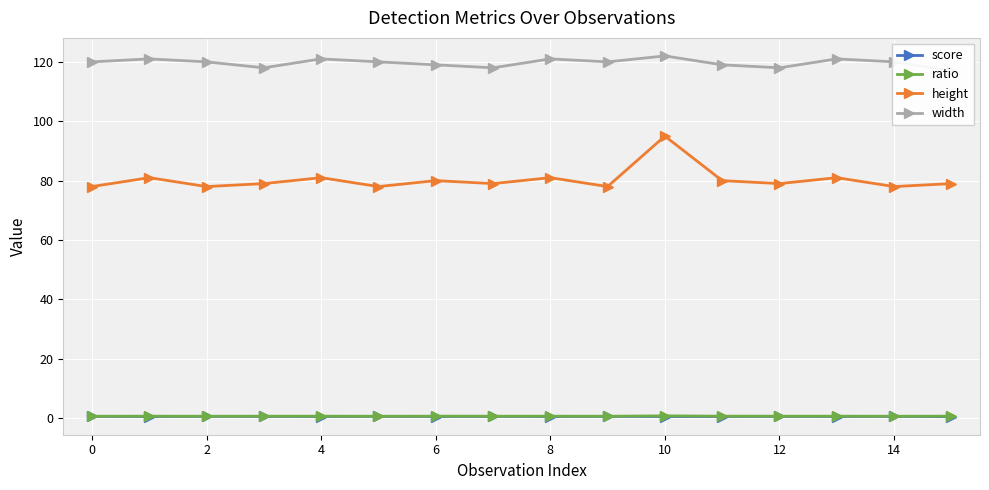

What are all the series names shown in the legend?

score, ratio, height, width